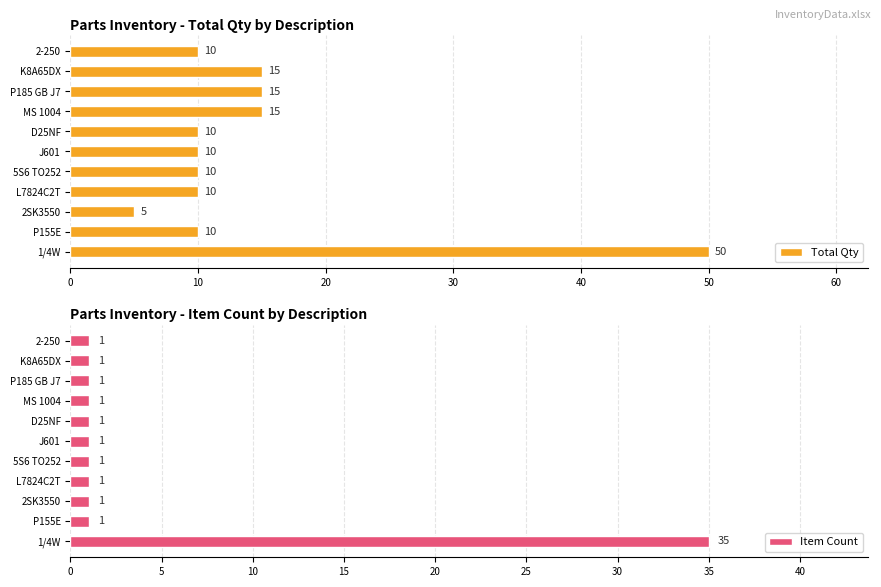

What is the minimum value for Total Qty?

5